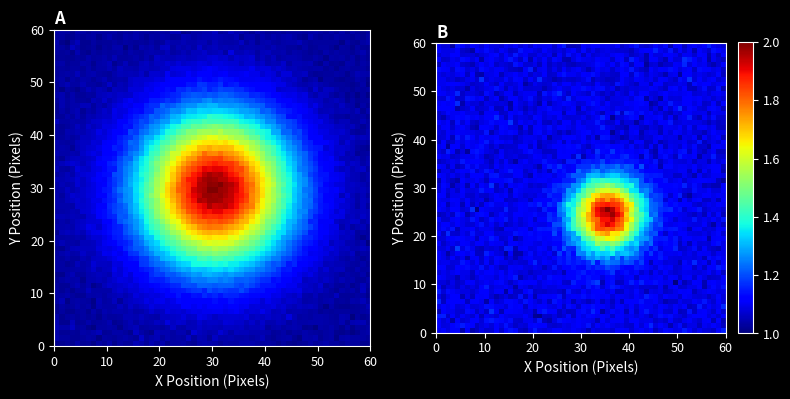

How many 4 values are between 1 and 2?

14